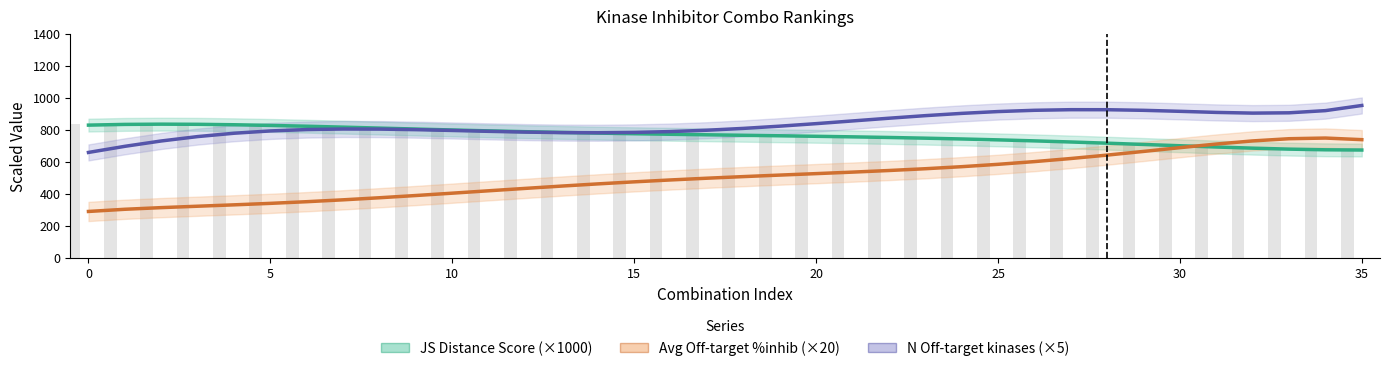

The value of JS Distance Score (×1000) at 29 is 958.1. True or false?

False